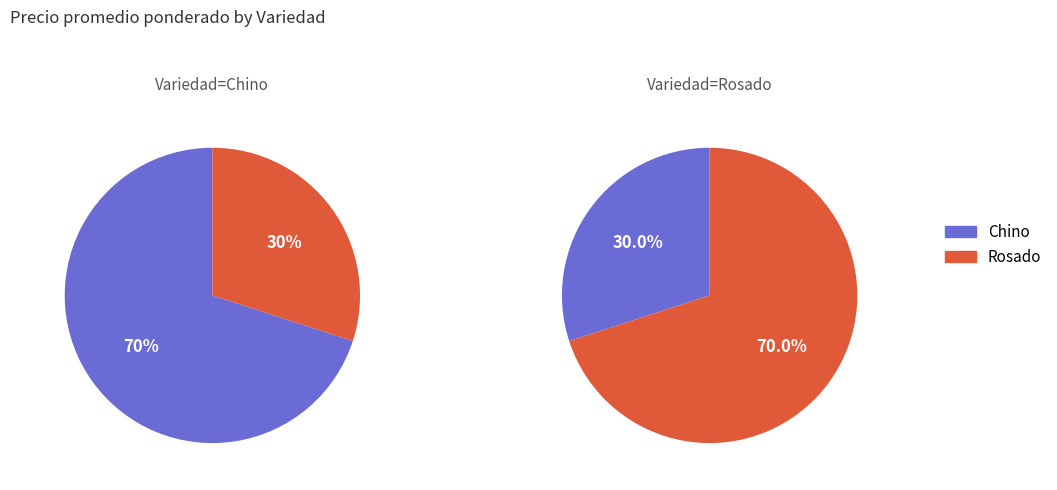

Is the sum of Chino and Rosado greater than half?

Yes